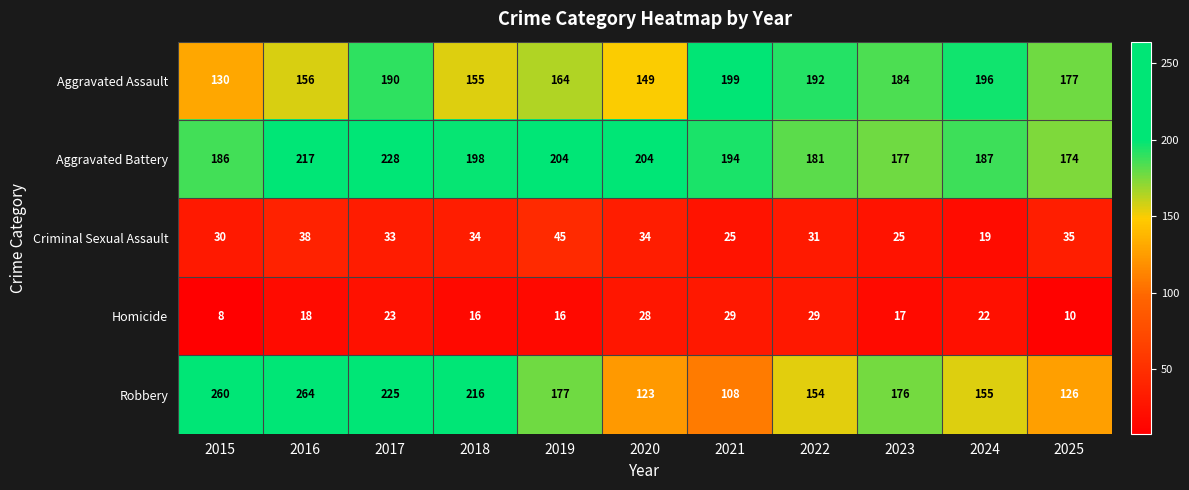

True or false: Criminal Sexual Assault has a value of 58 at 2020.

False